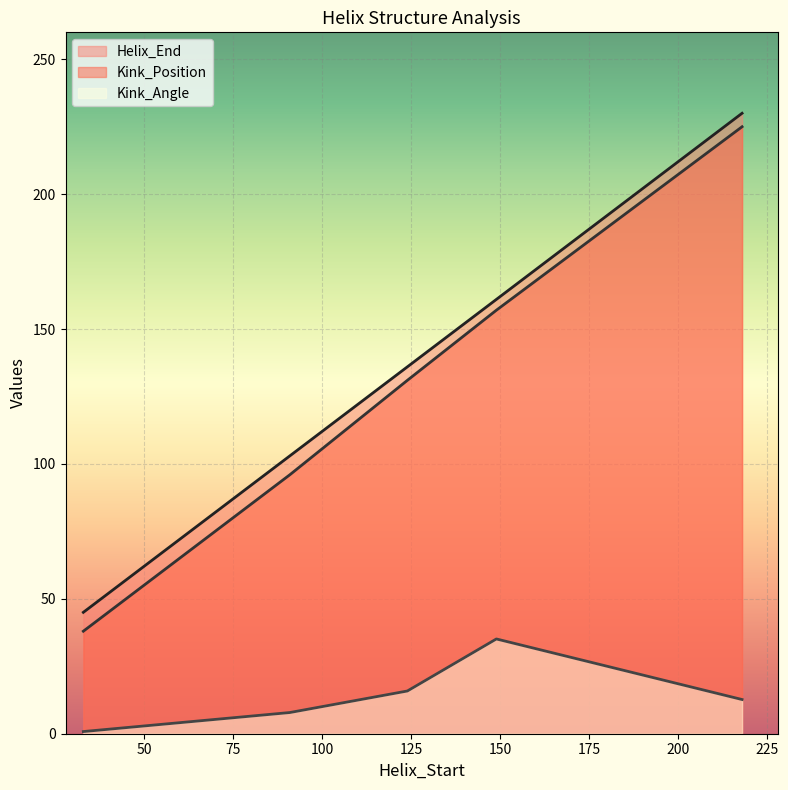

Which has a higher value, 124 or 33?

124